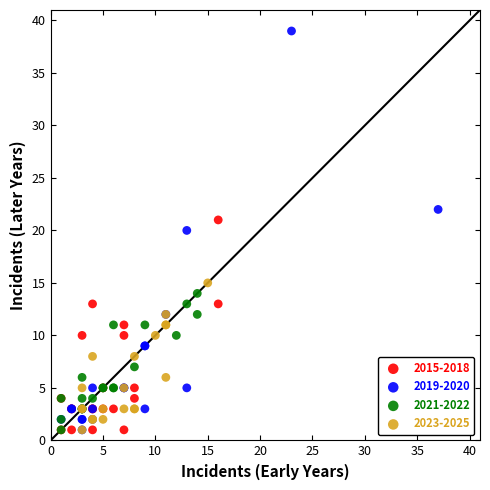

Which series has the widest spread of Y values?

2019-2020